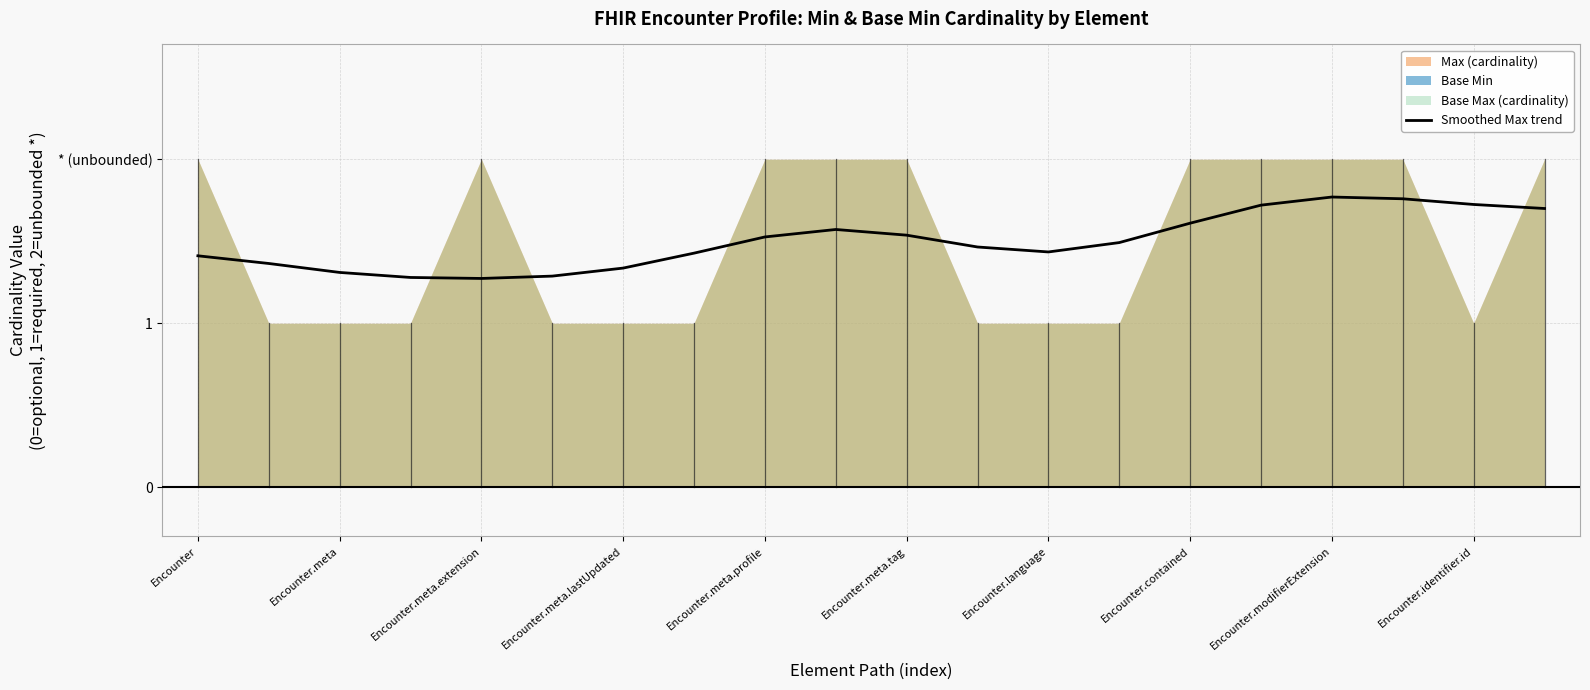

What is the difference between the values at Encounter.identifier.id and Encounter.meta.tag?

0.2